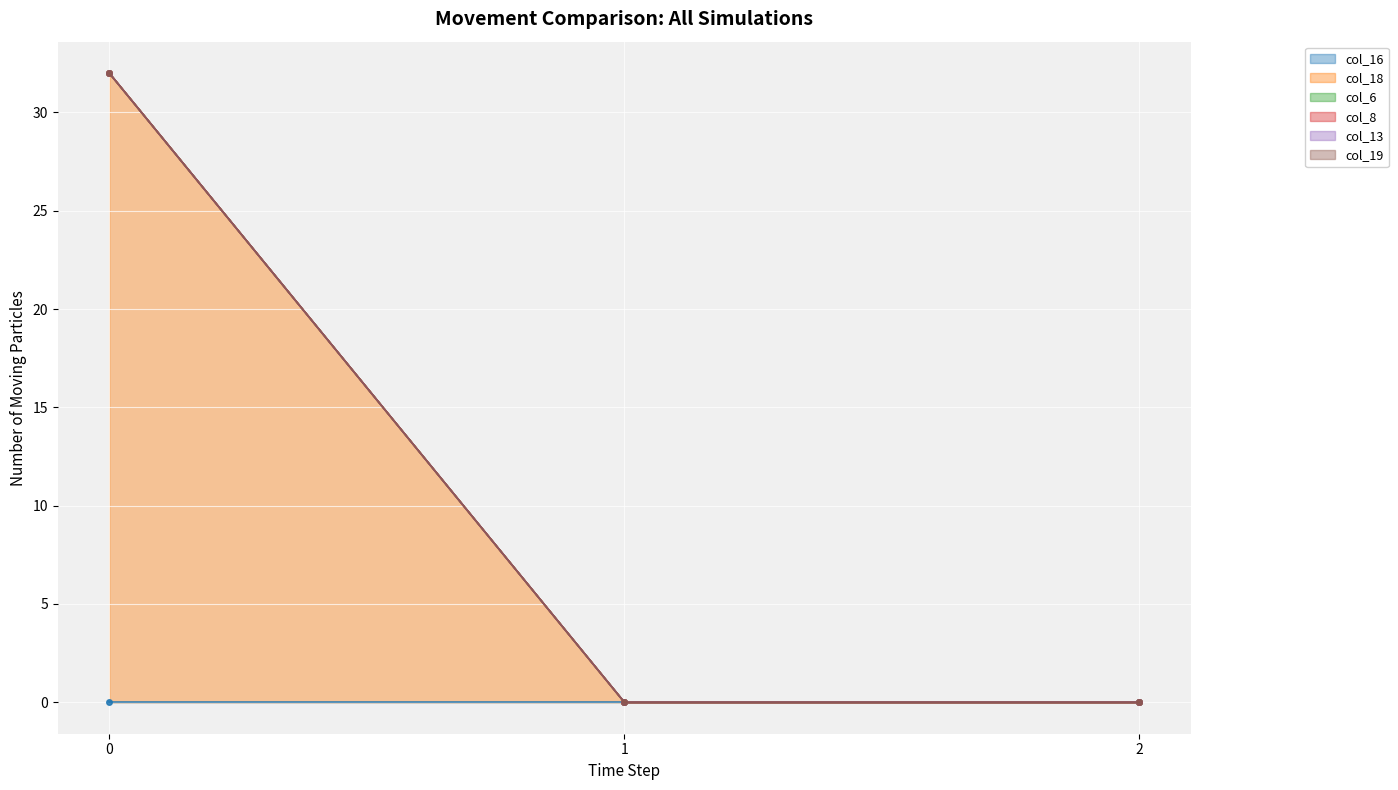

Which series changed the most between 1 and 2?

col_16